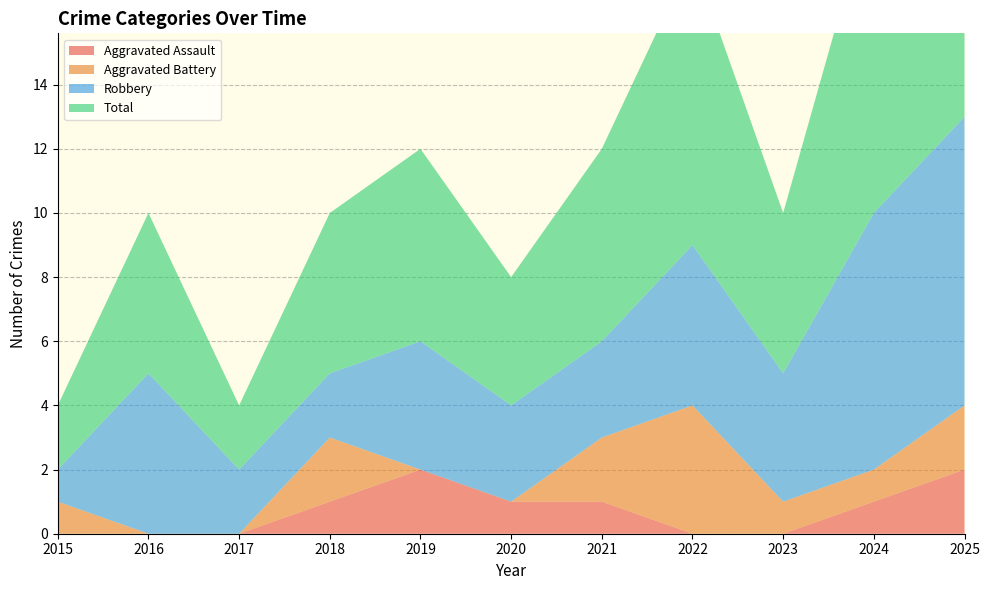

At how many categories does at least one series exceed 1?

11